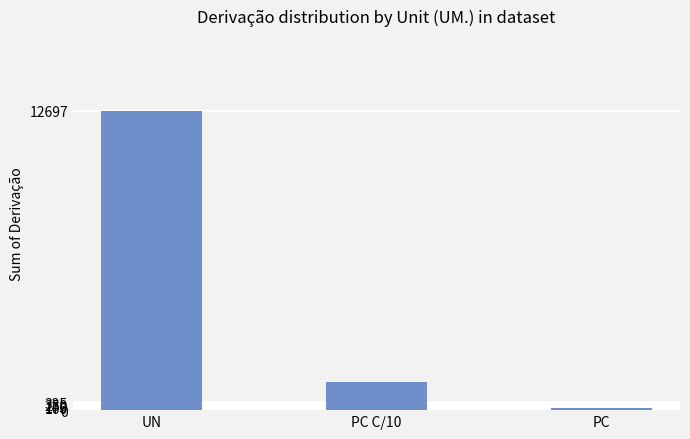

List the labels in order of value, largest first.

UN, PC C/10, PC